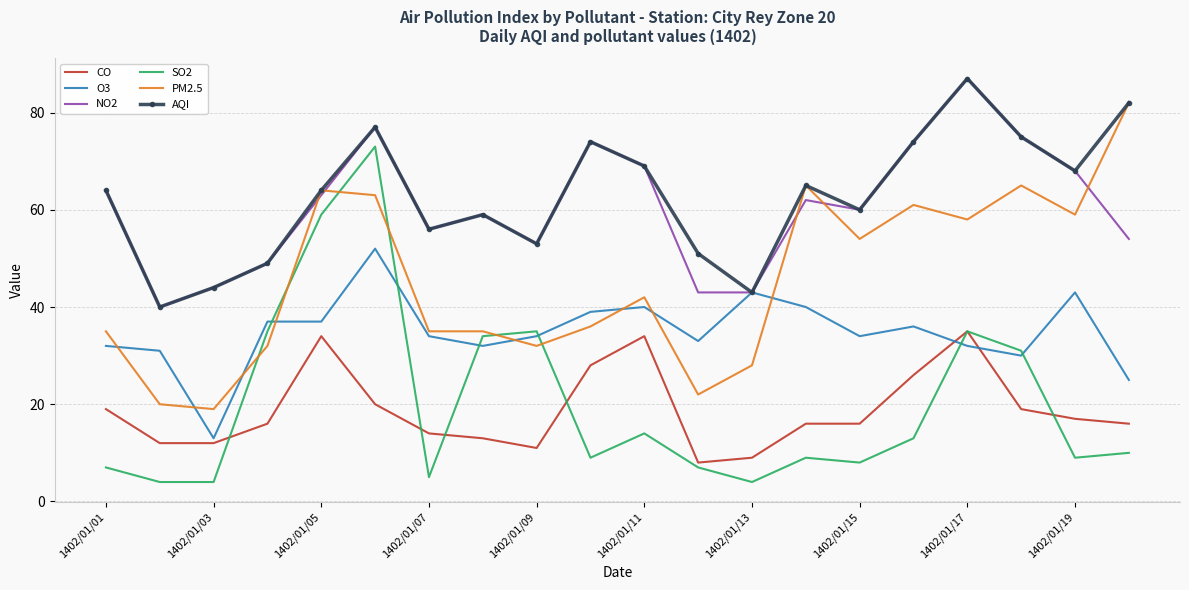

What is the maximum value shown in the chart?

87